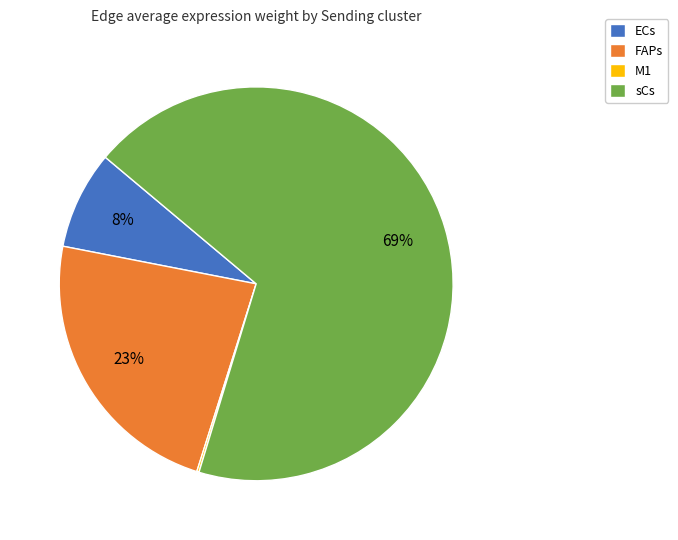

Which slice represents more than half of the pie?

sCs